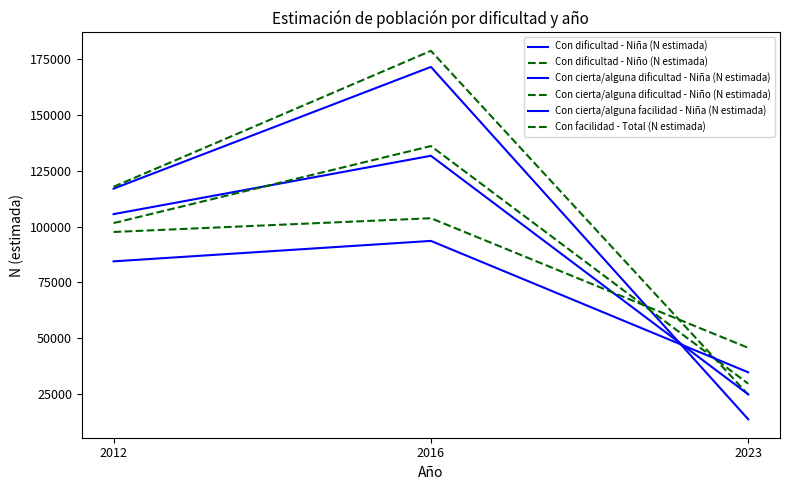

Is this an area chart (filled region under the line)?

No